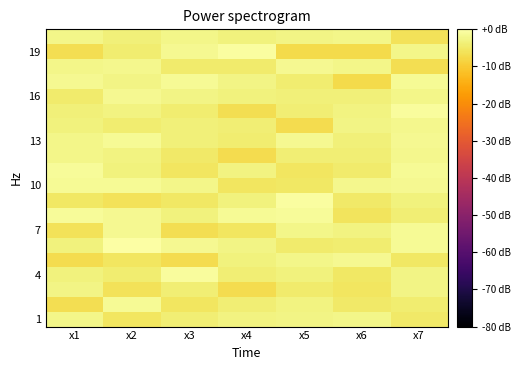

Which label corresponds to the smallest value in the chart?

x5